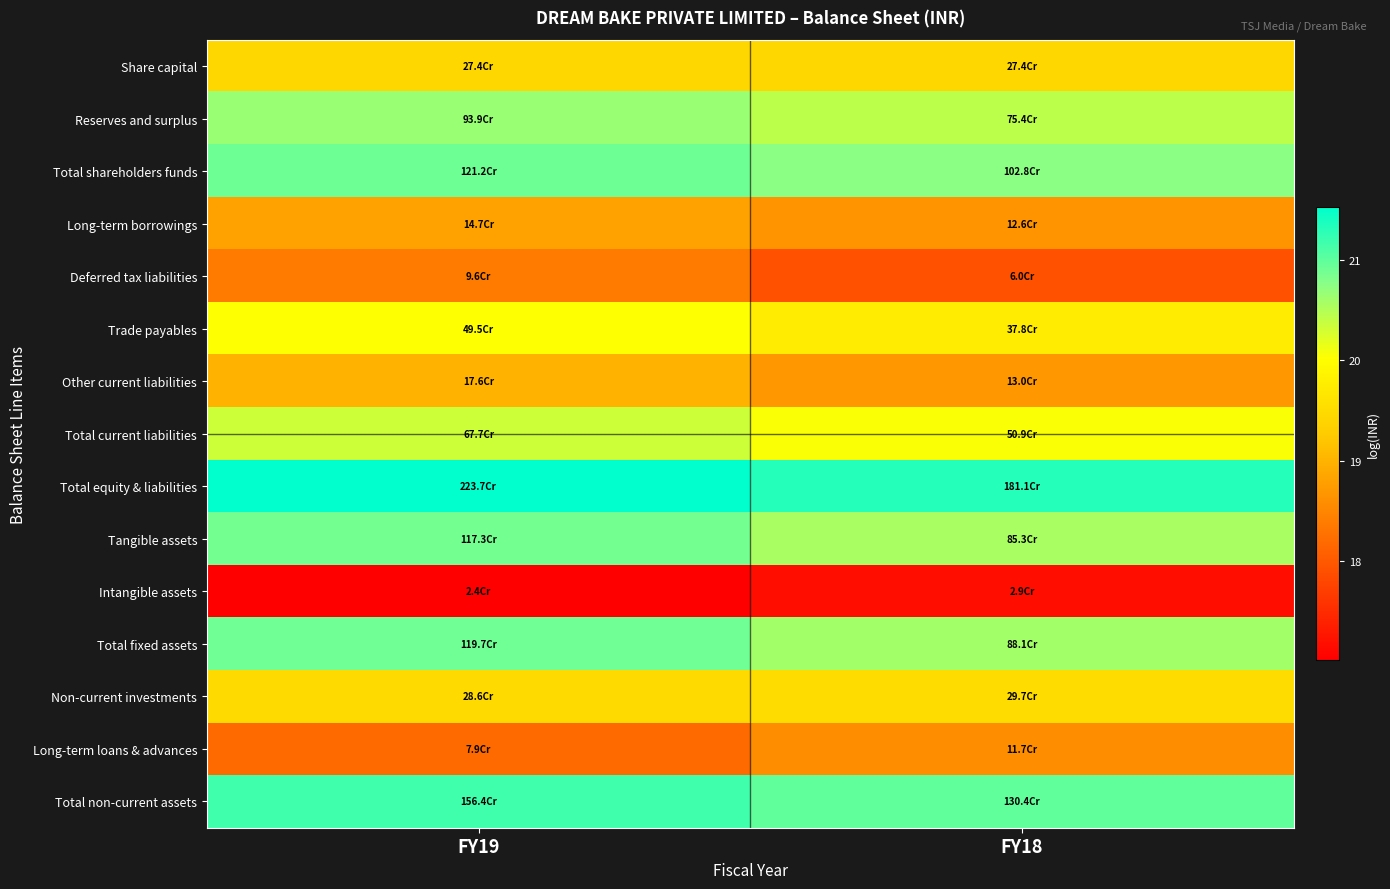

How many series are shown in this chart?

15